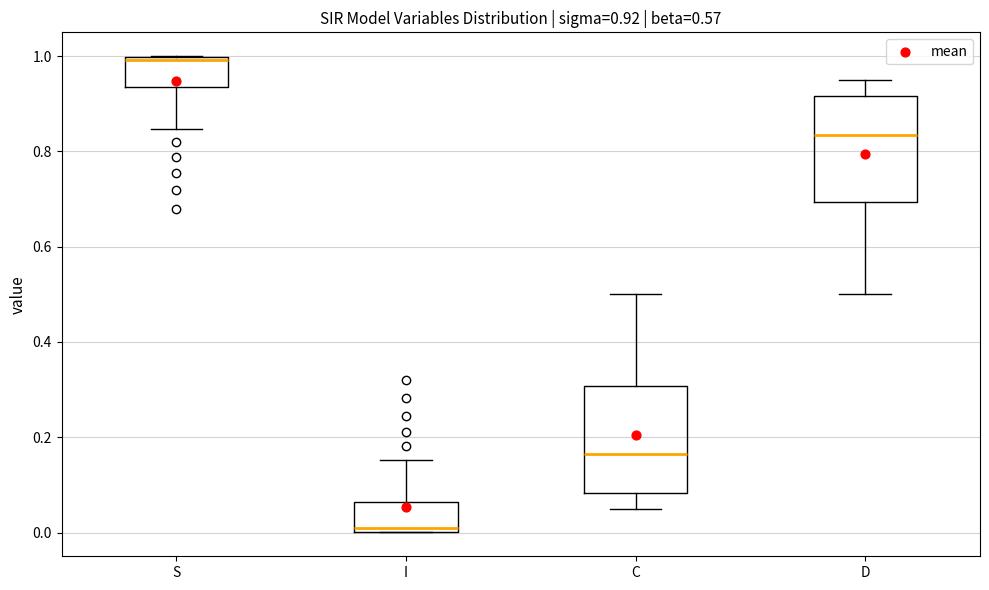

Which box's median line is the highest?

S